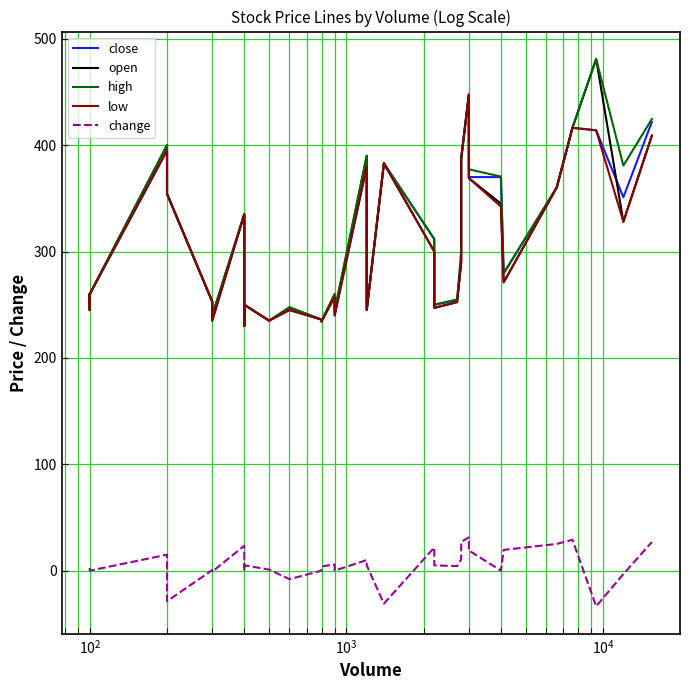

The value of change at 28 is 6.2. True or false?

False